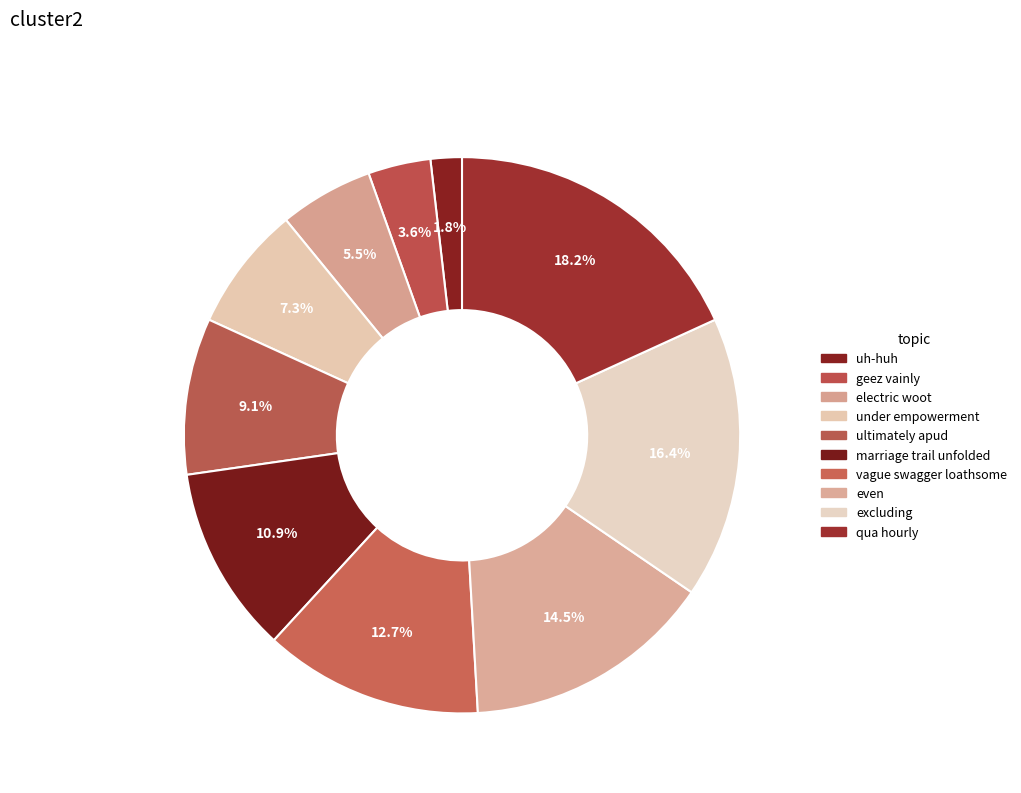

What portion of the pie excludes excluding?

83.6%